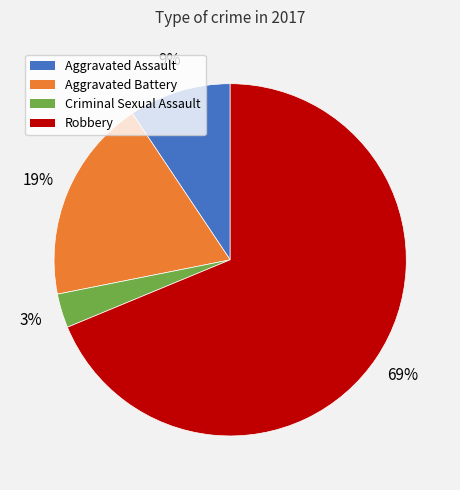

To the nearest percent, what portion does Robbery represent?

69%